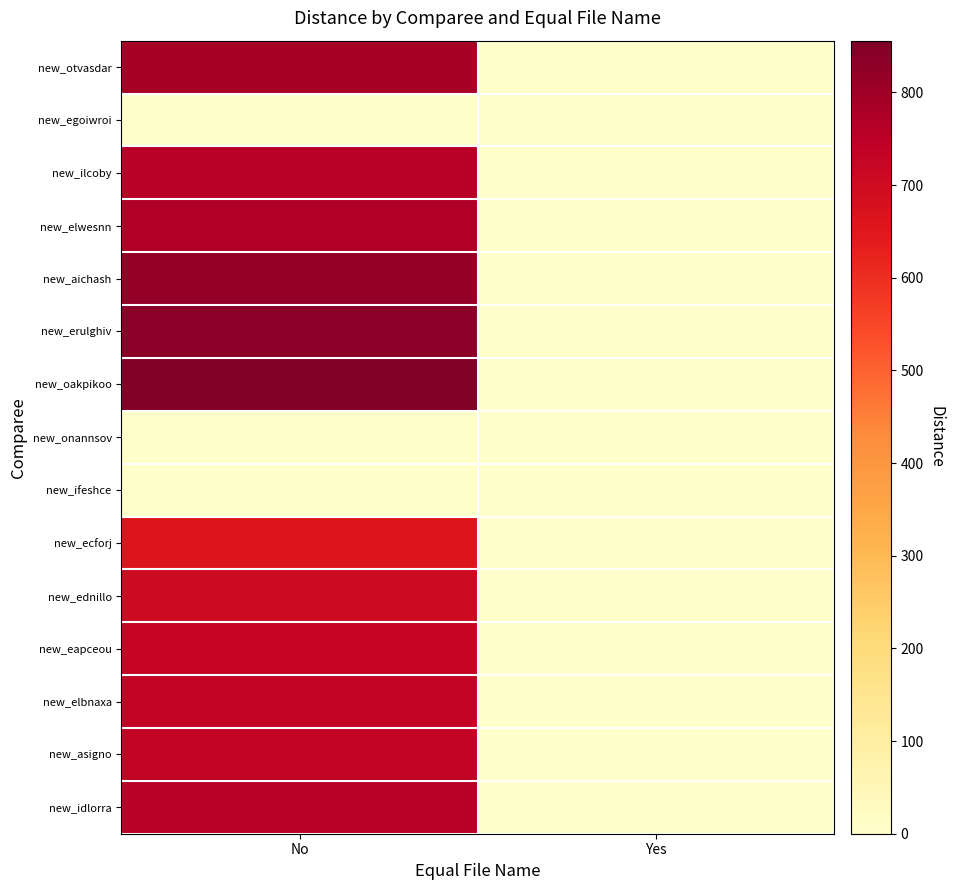

At Yes, list the series in order from largest to smallest.

new_egoiwroi, new_otvasdar, new_ilcoby, new_elwesnn, new_aichash, new_erulghiv, new_oakpikoo, new_onannsov, new_ifeshce, new_ecforj, new_ednillo, new_eapceou, new_elbnaxa, new_asigno, new_idlorra